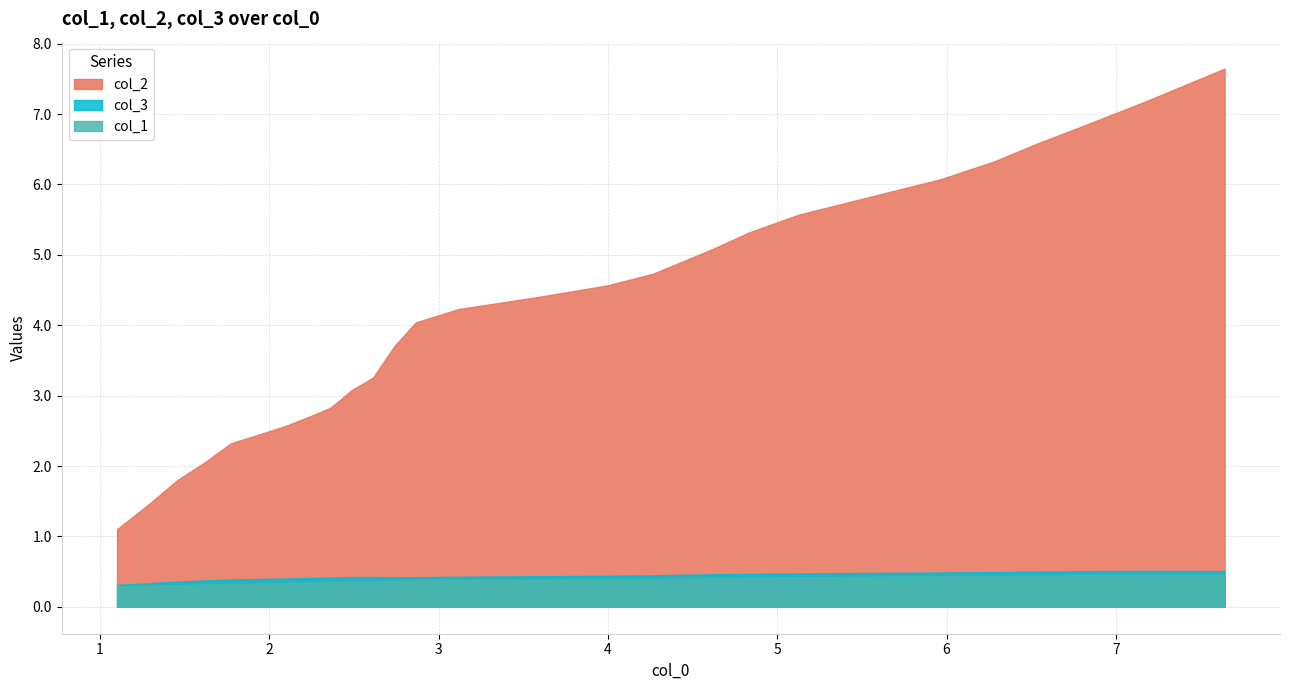

Reading left to right, extract all data points from this chart.

col_1: 0.3	0.3	0.3	0.3	0.3	0.3	0.3	0.3	0.4	0.4	0.4	0.4	0.4	0.4	0.4	0.4	0.4	0.4	0.4	0.4	0.4	0.4	0.4	0.4	0.4	0.5	0.5	0.5
col_2: 1.1	1.5	1.8	2.1	2.3	2.4	2.6	2.7	2.8	3.1	3.3	3.7	4.0	4.2	4.4	4.6	4.7	4.9	5.1	5.3	5.6	5.8	6.1	6.3	6.6	6.8	7.2	7.6
col_3: 0.3	0.3	0.4	0.4	0.4	0.4	0.4	0.4	0.4	0.4	0.4	0.4	0.4	0.4	0.4	0.4	0.4	0.5	0.5	0.5	0.5	0.5	0.5	0.5	0.5	0.5	0.5	0.5